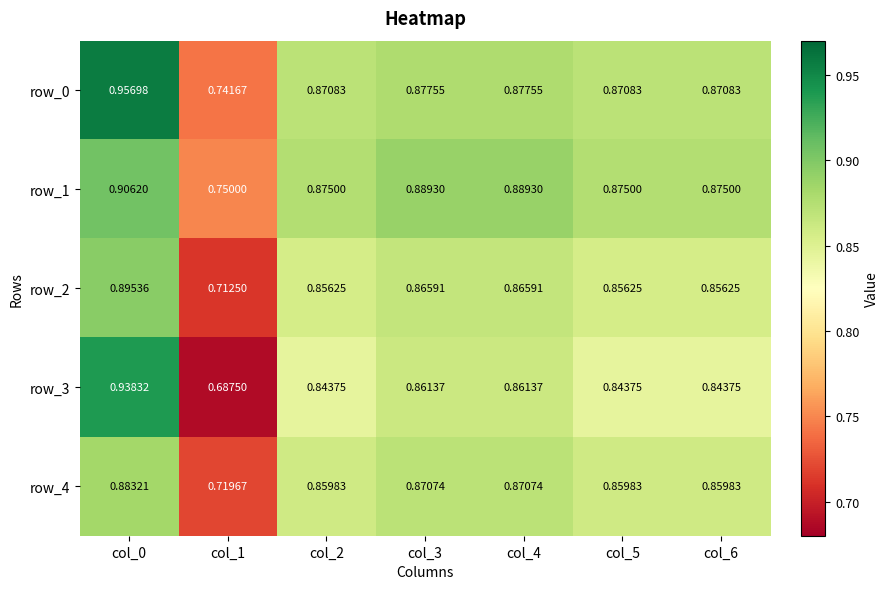

Which category has the highest value across all series?

col_0